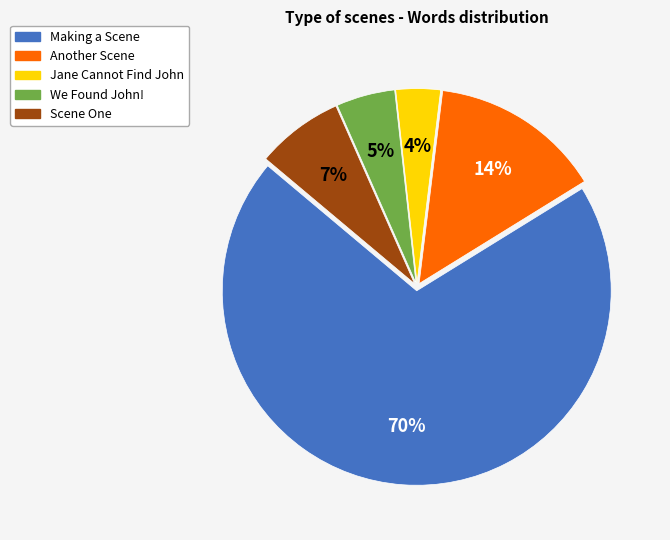

Which category has the biggest portion of the pie?

Making a Scene